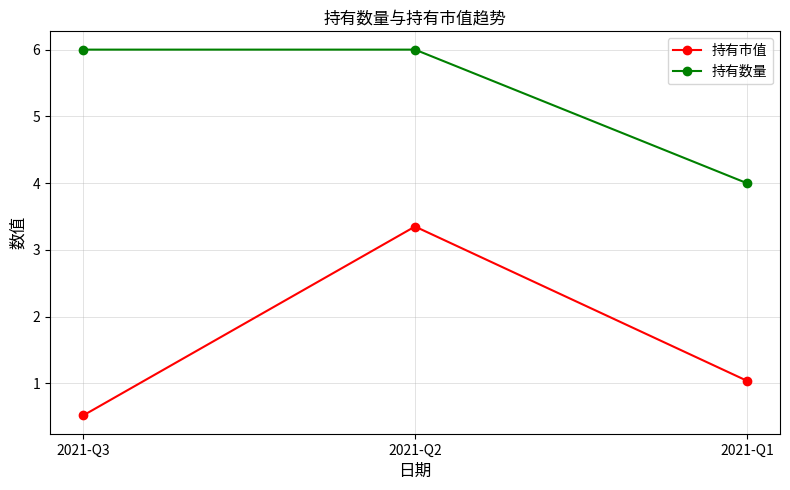

The 持有市值 series shows 5.2 at 2021-Q2. True or false?

False